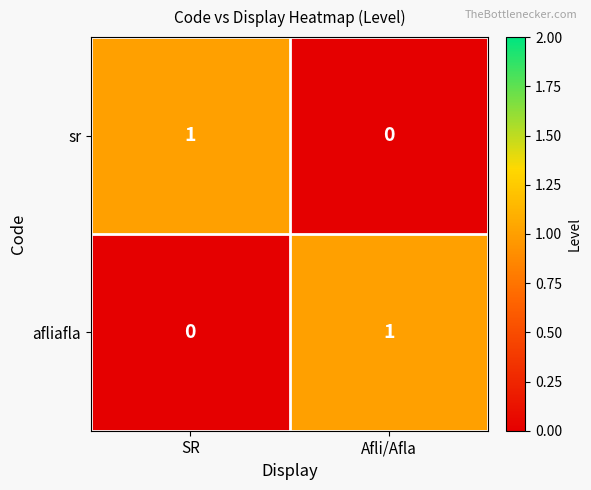

Which category has the lowest value in the sr series?

Afli/Afla